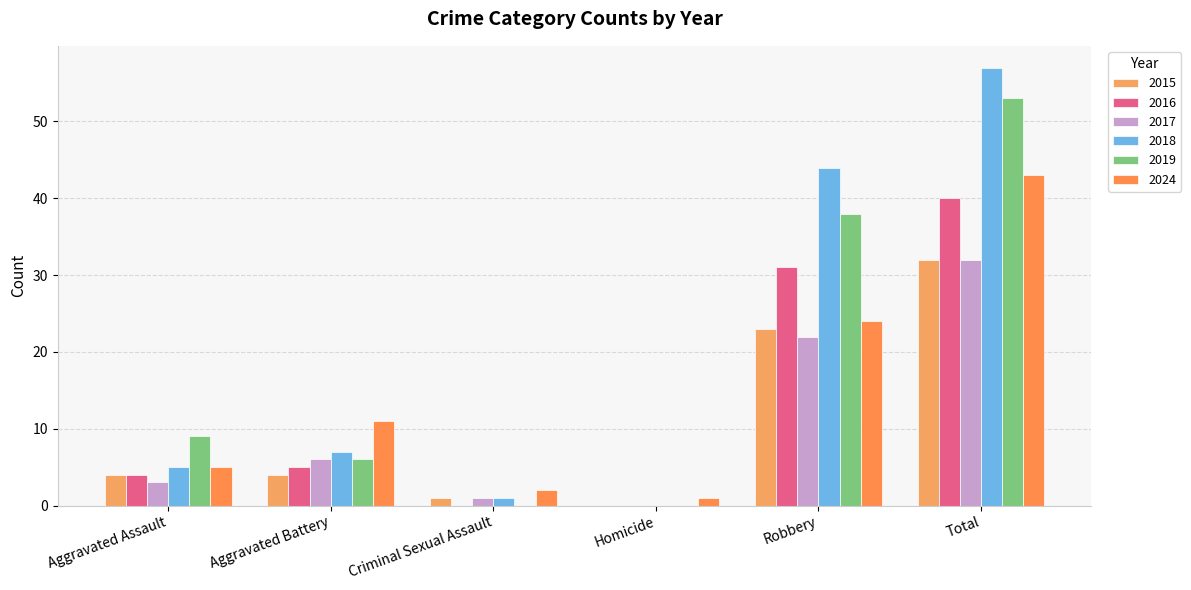

Reading left to right, extract all data points from this chart.

2015: 4	4	1	0	23	32
2016: 4	5	0	0	31	40
2017: 3	6	1	0	22	32
2018: 5	7	1	0	44	57
2019: 9	6	0	0	38	53
2024: 5	11	2	1	24	43